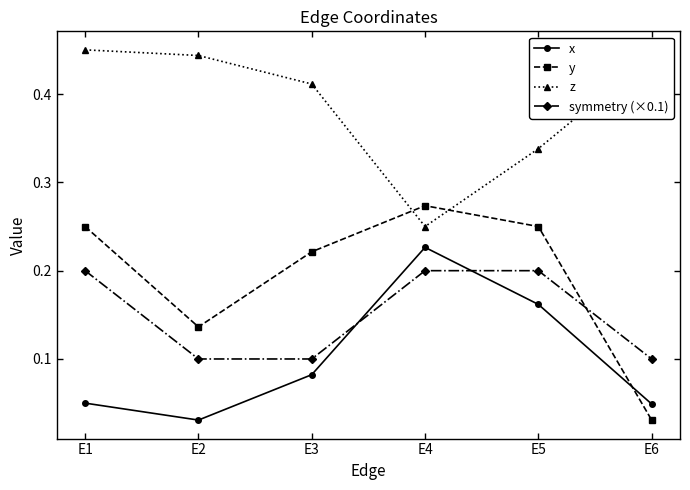

Count the z values in the range 0 to 1.

6